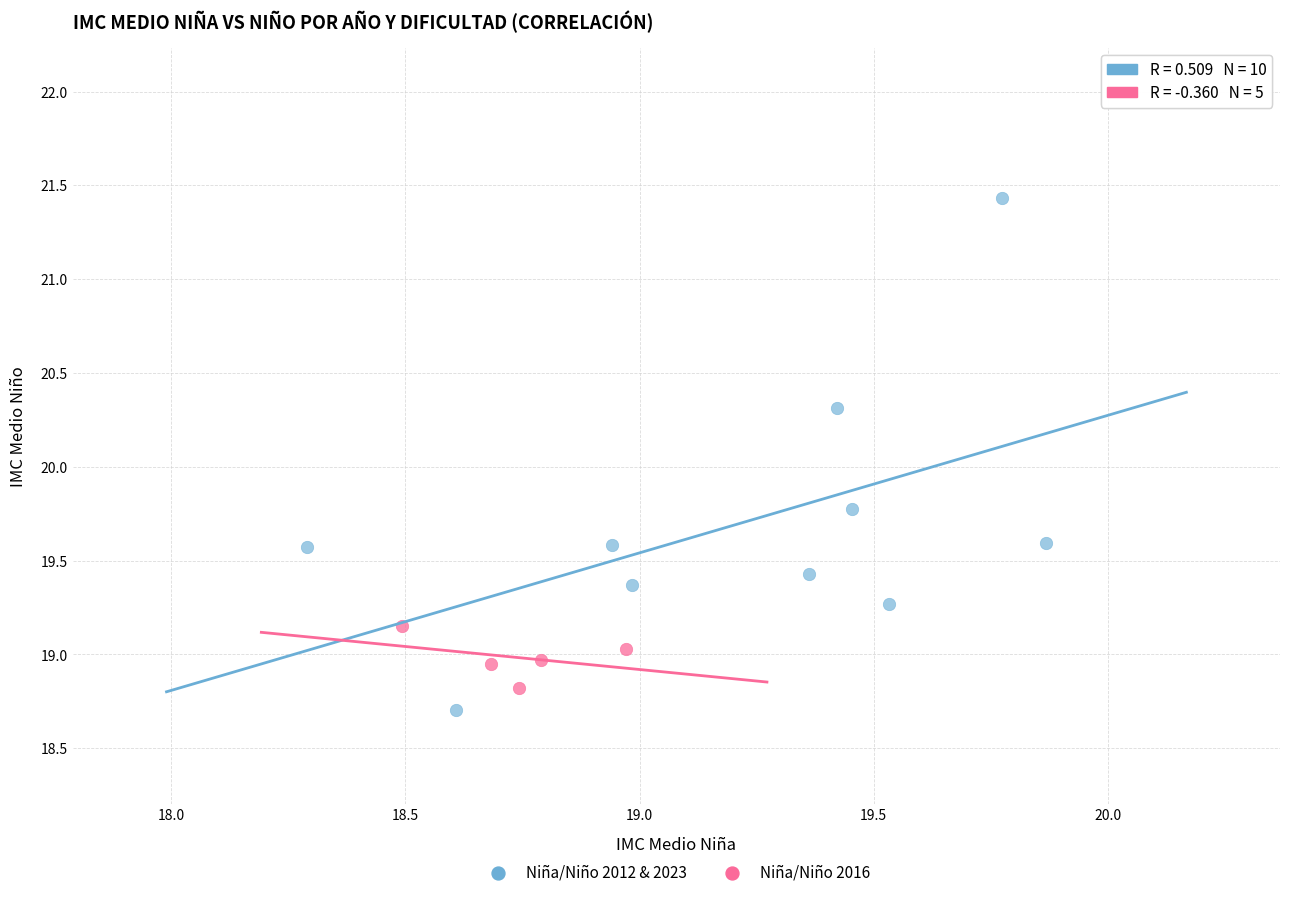

Which series contains the highest Y value?

Niña/Niño 2012 & 2023